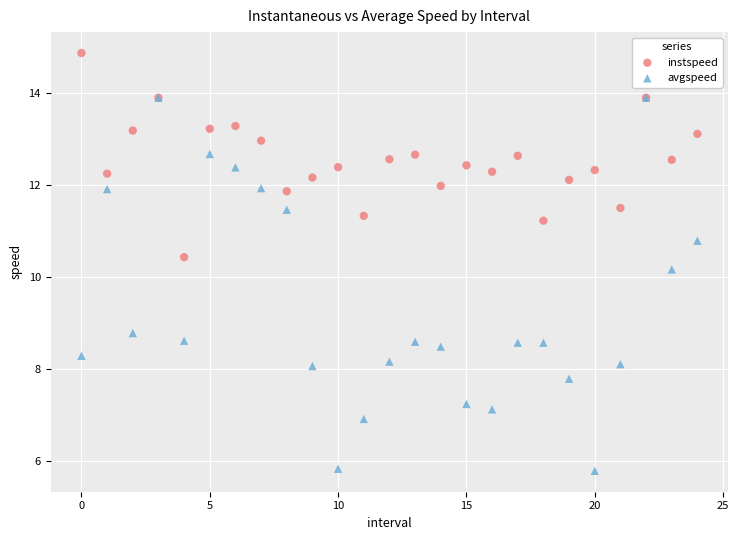

Which series reaches the maximum Y coordinate?

instspeed